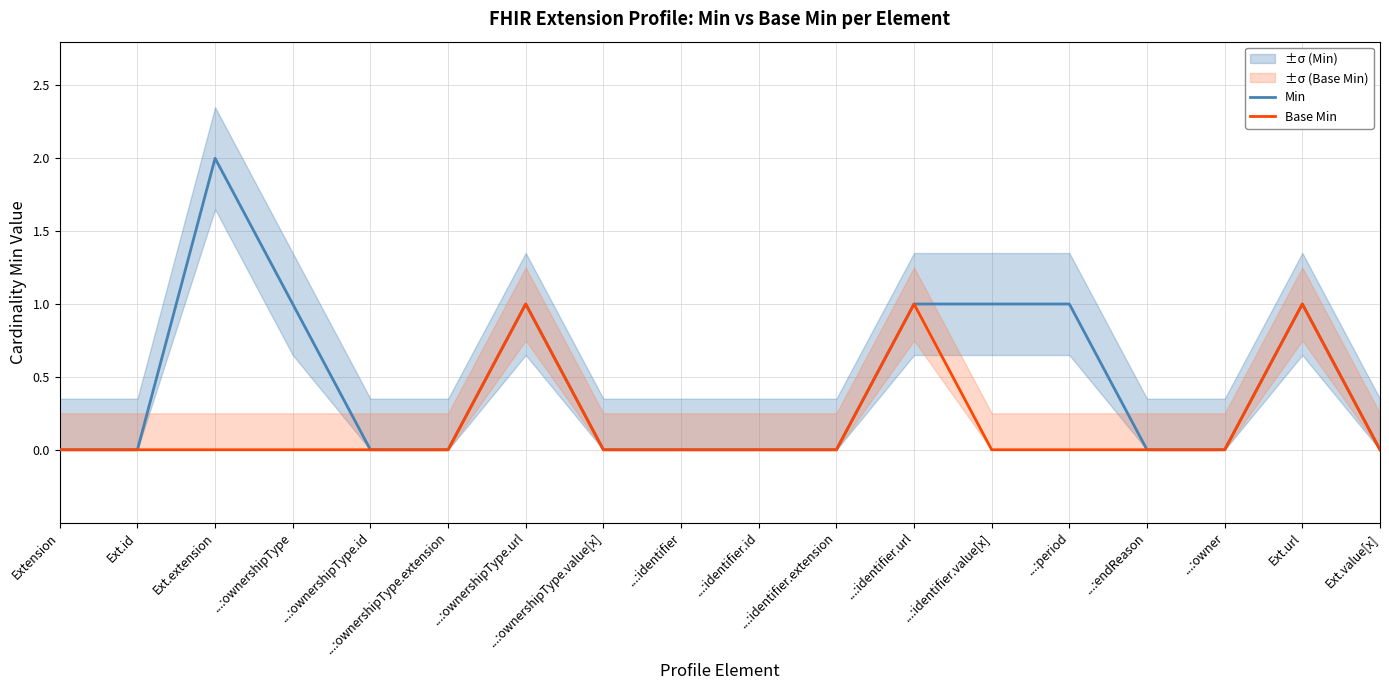

True or false: Base Min and Min cross at least once.

False